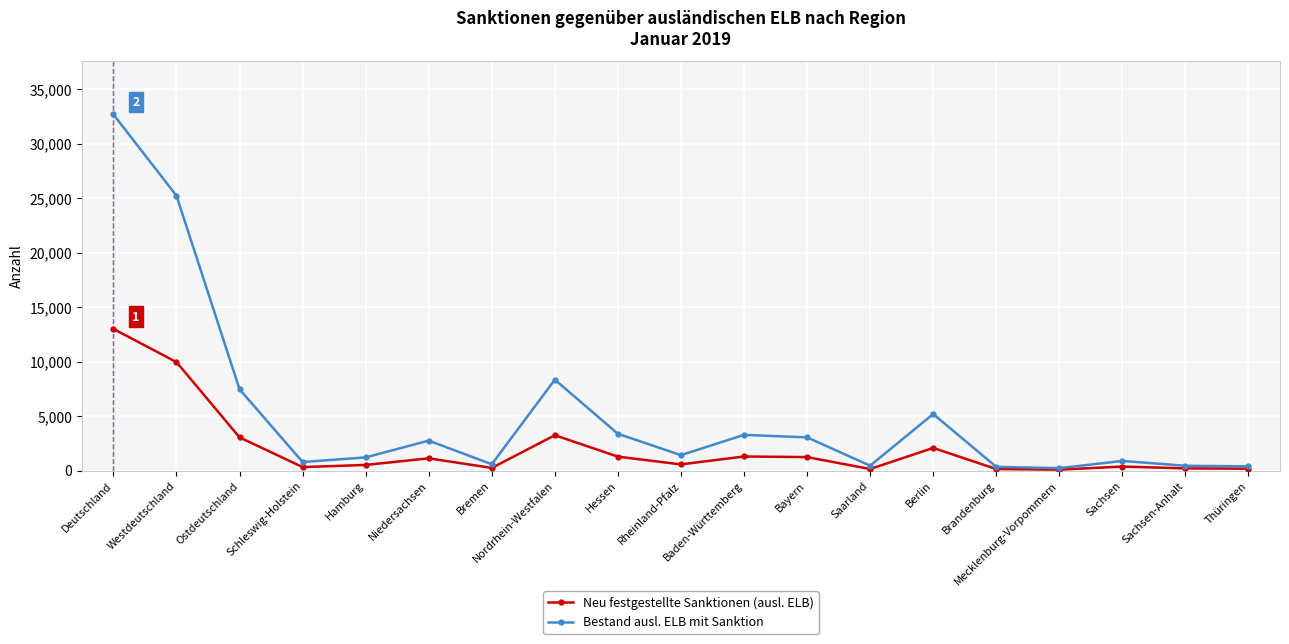

At which category is the sum across all series the highest?

Deutschland